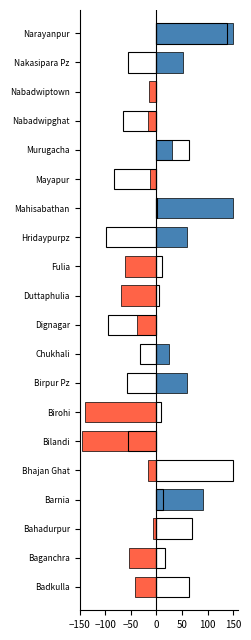

Count the number of categories in the chart.

20